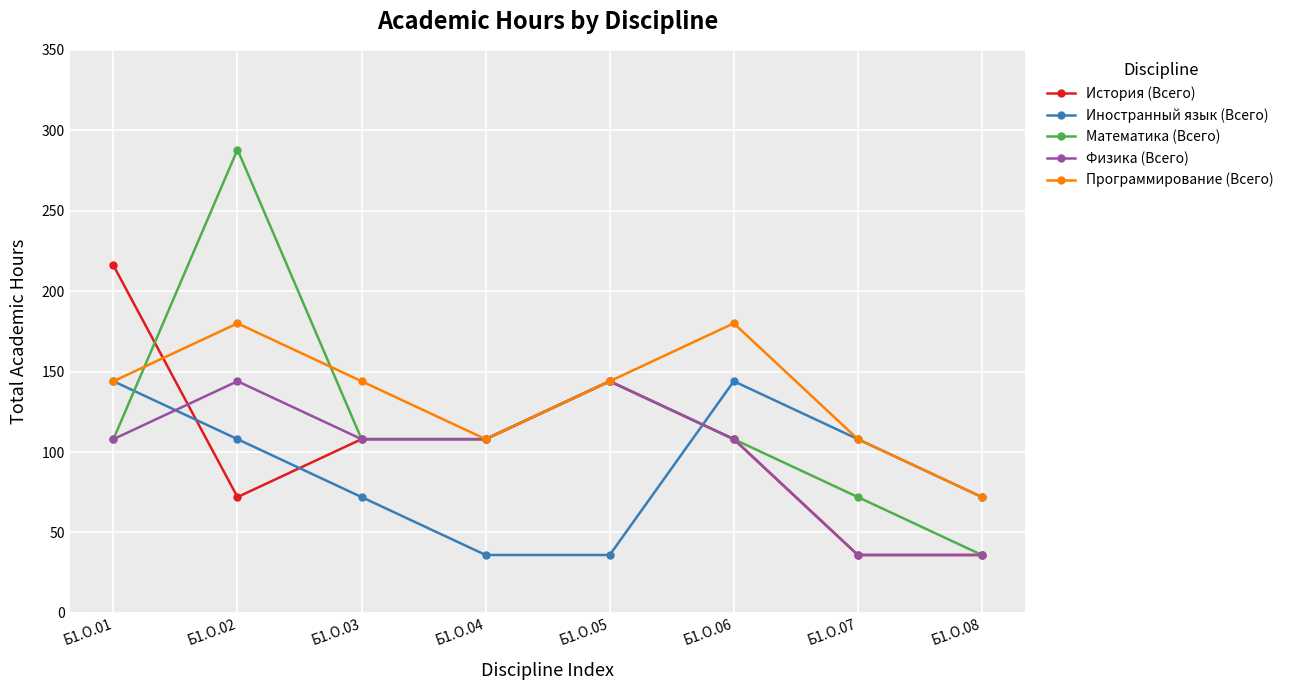

True or false: Иностранный язык (Всего) has more than 1 interior local peaks.

False